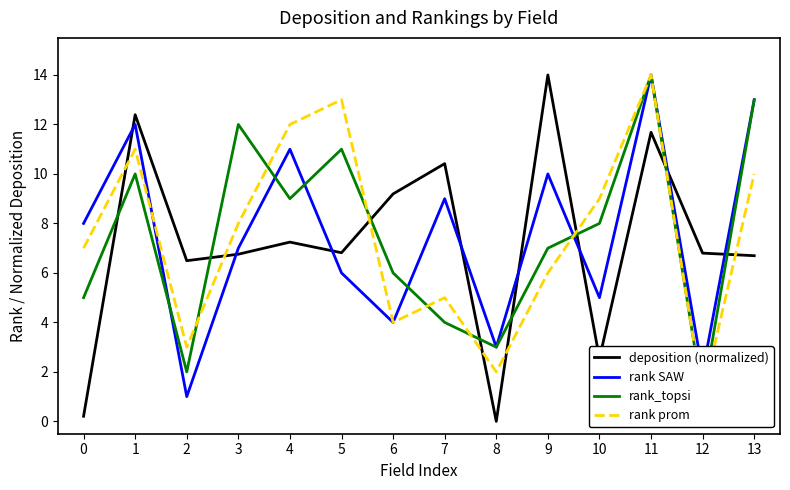

Where is the first local maximum for rank prom?

1